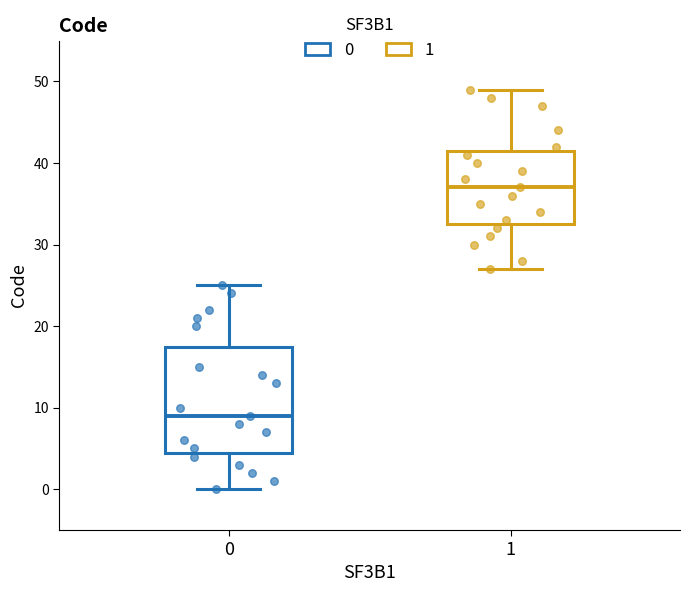

Which box has the lowest median line?

0